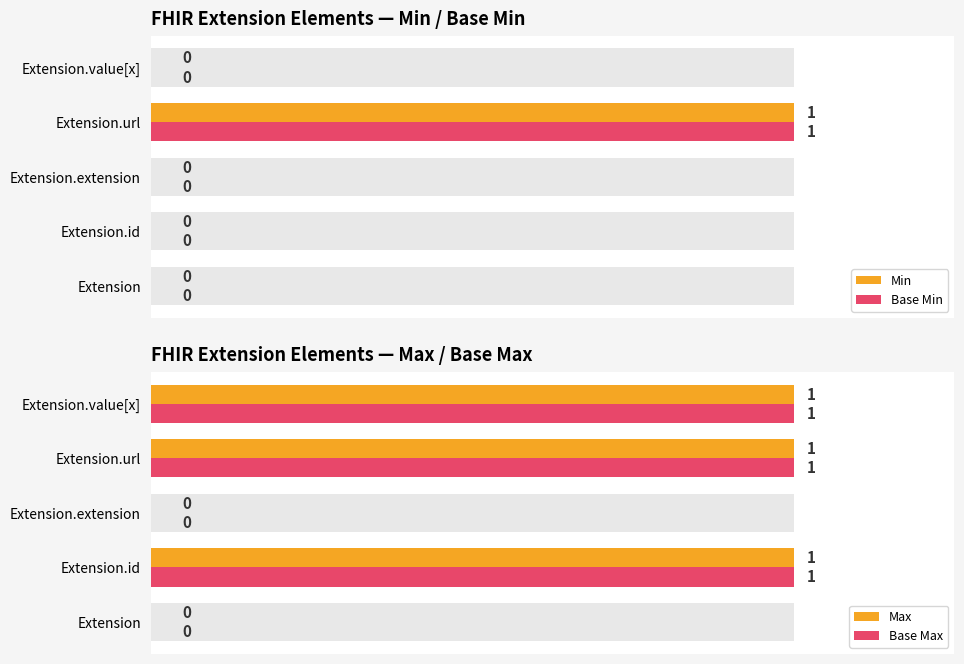

What are all the series names shown in the legend?

Min, Base Min, Max, Base Max